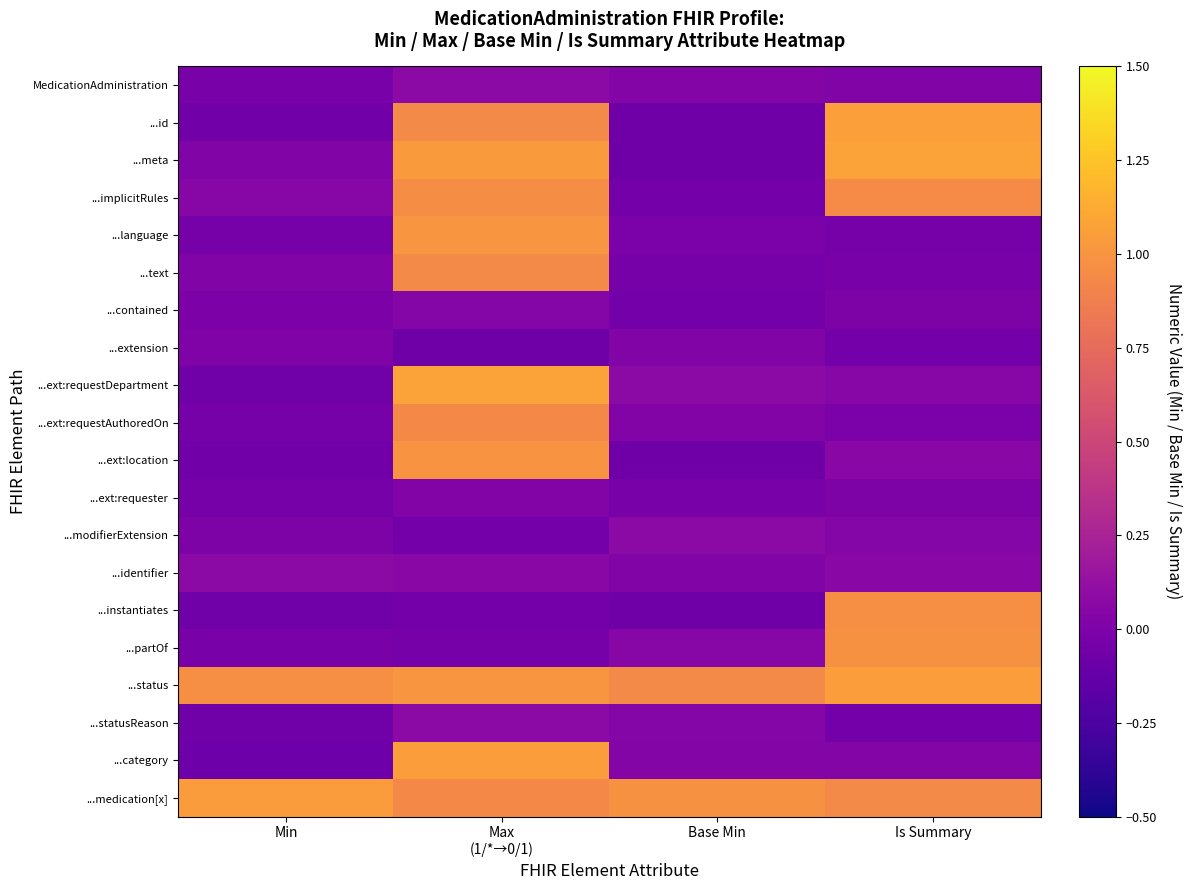

At which category does the chart reach its minimum across all series?

Min